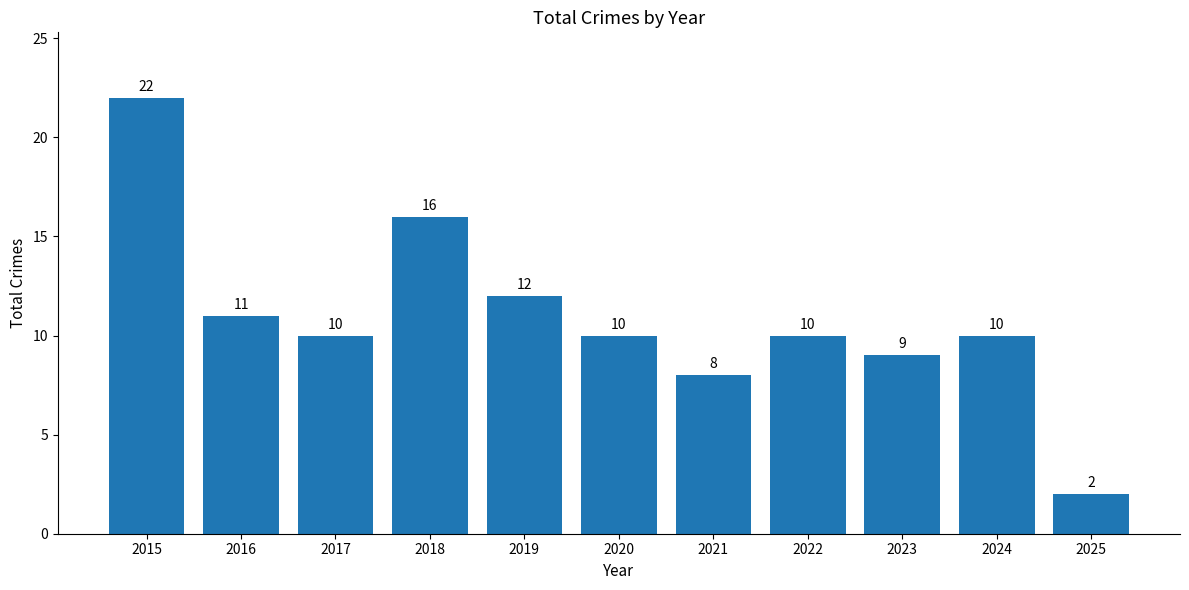

At which category does the chart reach its minimum across all series?

2025